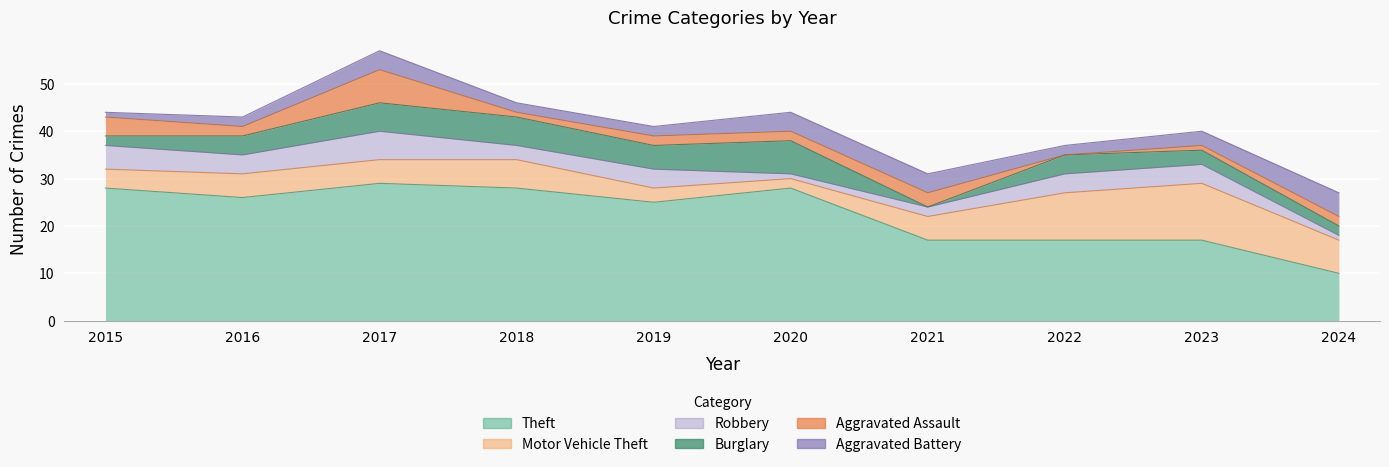

Reading left to right, extract all data points from this chart.

Theft: 28	26	29	28	25	28	17	17	17	10
Motor Vehicle Theft: 4	5	5	6	3	2	5	10	12	7
Robbery: 5	4	6	3	4	1	2	4	4	1
Burglary: 2	4	6	6	5	7	0	4	3	2
Aggravated Assault: 4	2	7	1	2	2	3	0	1	2
Aggravated Battery: 1	2	4	2	2	4	4	2	3	5